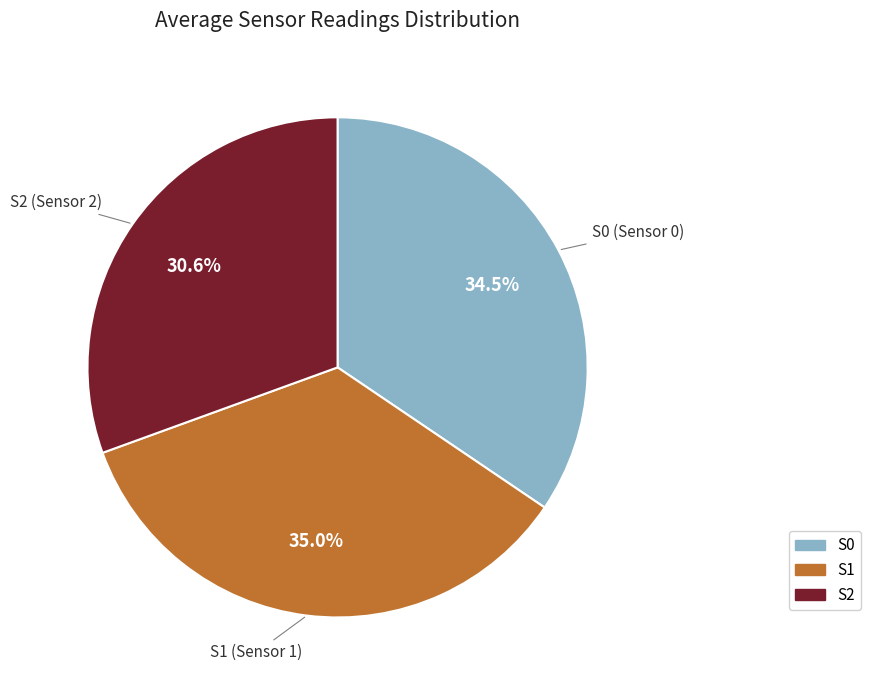

Between S2 and S0, which is larger?

S0